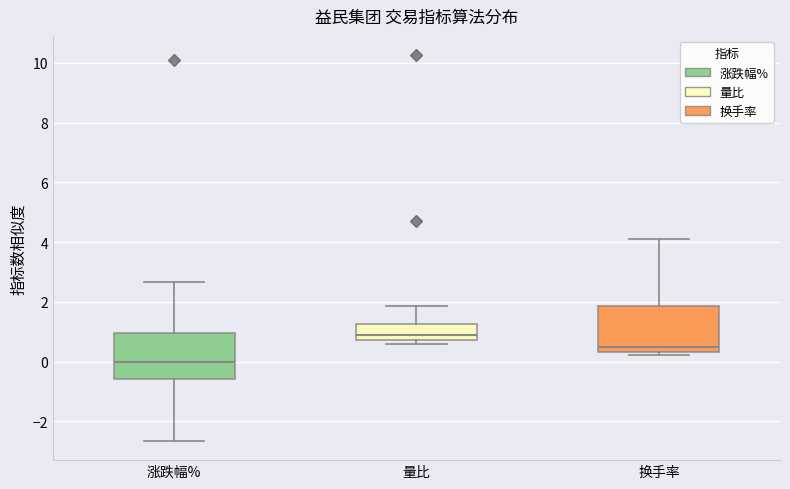

Where is the upper edge of the box for 量比 on the y-axis? The values are not printed on the chart, so give them approximately, as read against the axis.

1.2